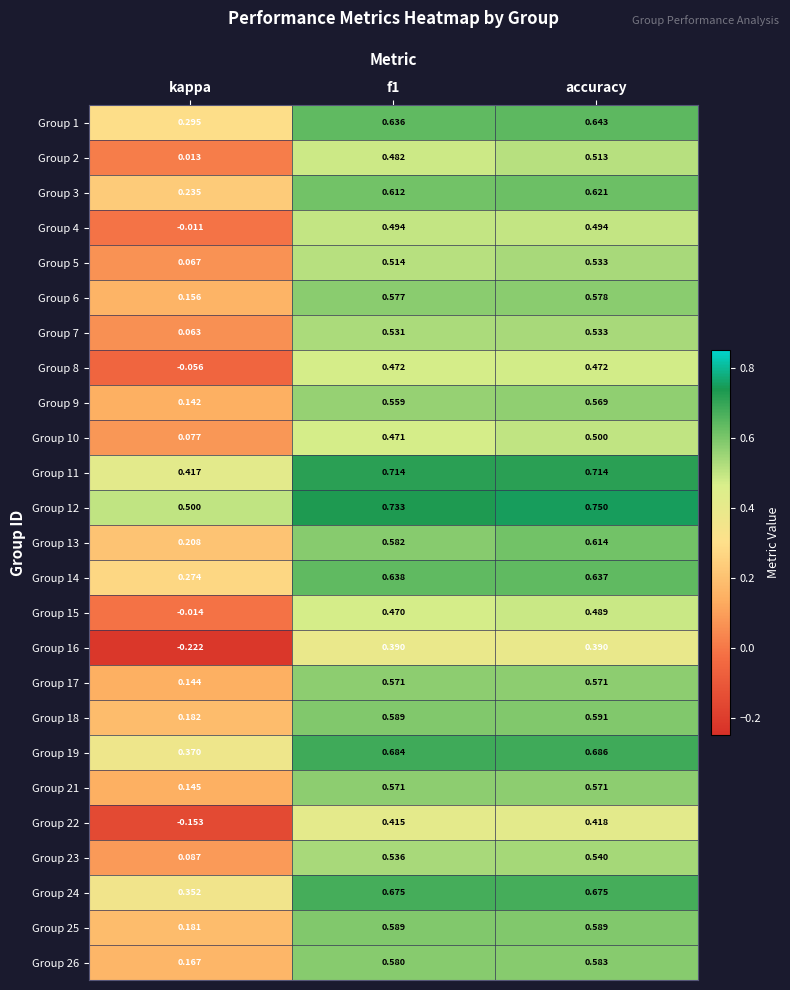

Which category has the lowest value in the Group 3 series?

kappa